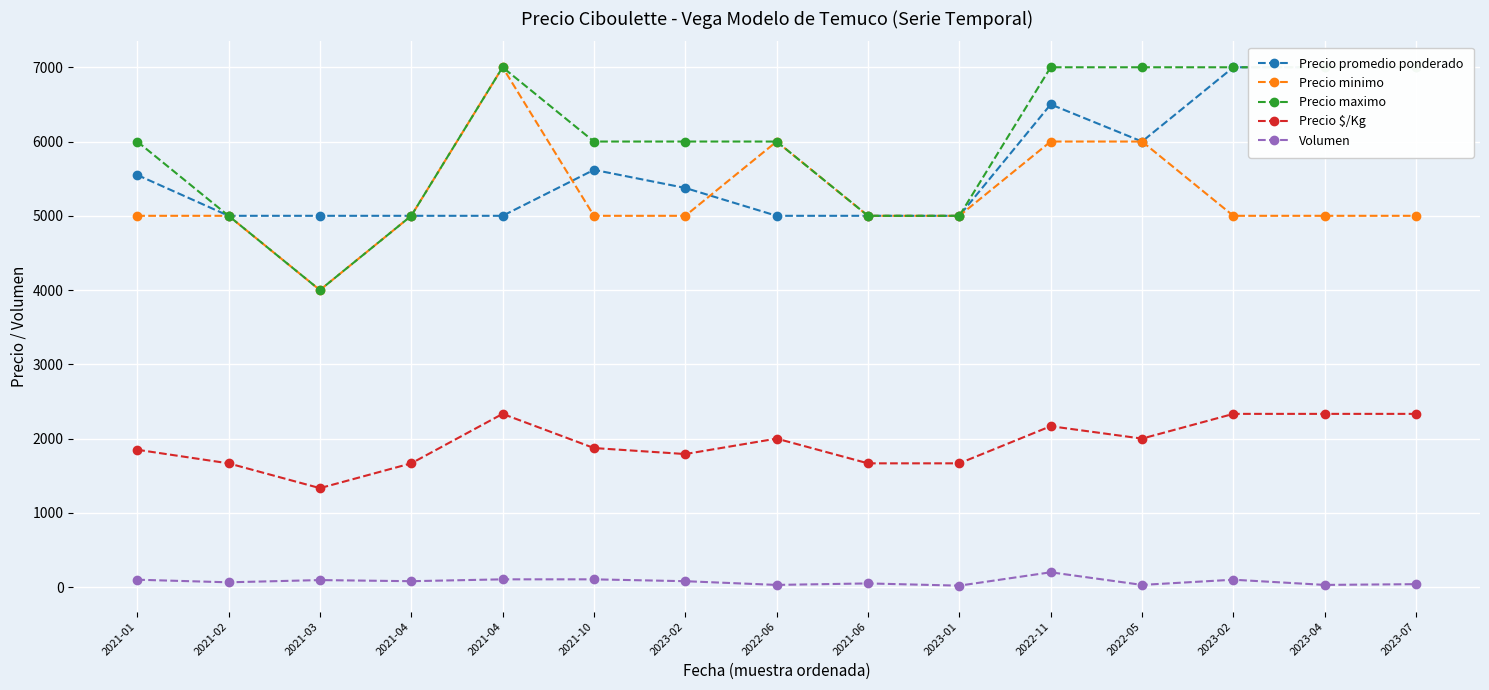

At which category is the sum across all series the highest?

2022-11